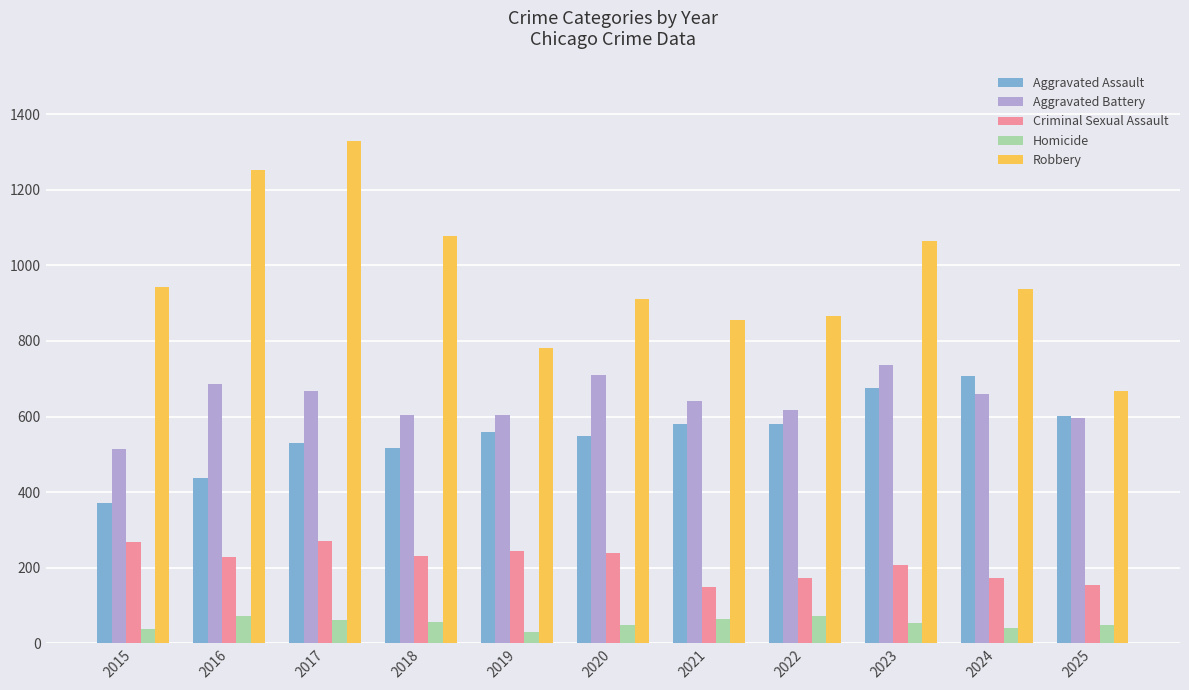

What is the value of the Robbery bar at the 9th from the left?

1065